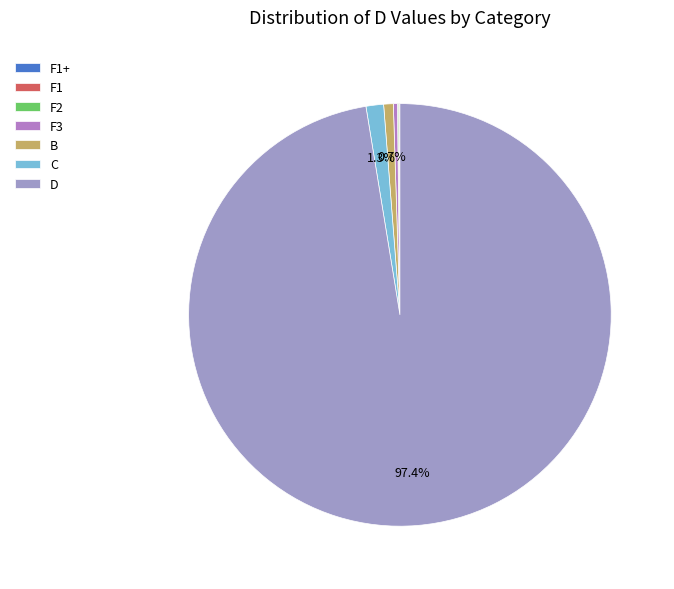

To the nearest percent, what is the difference between the F1 and B slice percentages?

1%